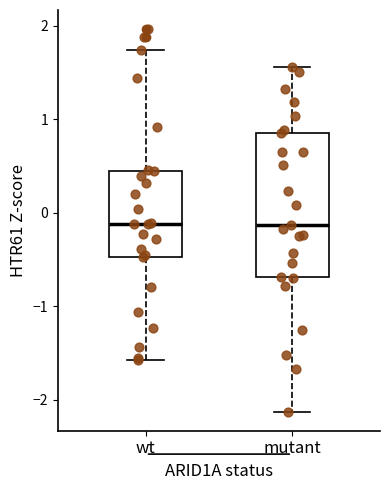

Where does the lower whisker of the box for wt end on the y-axis? The values are not printed on the chart, so give them approximately, as read against the axis.

-1.6